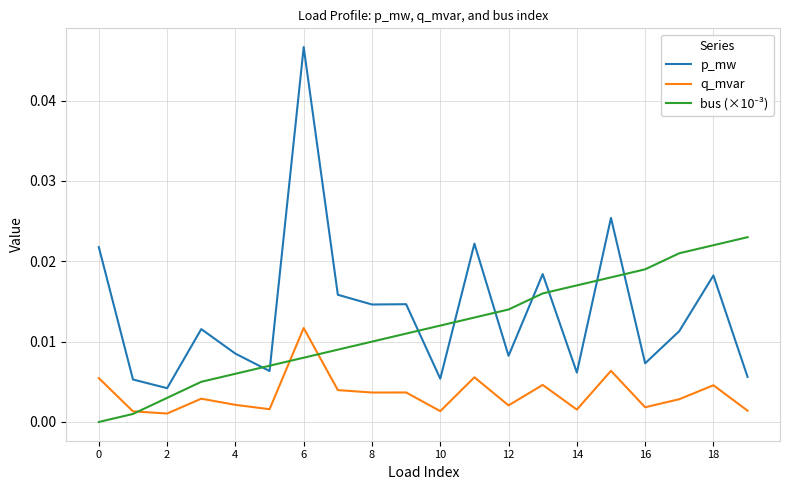

True or false: p_mw and q_mvar intersect in this chart.

False